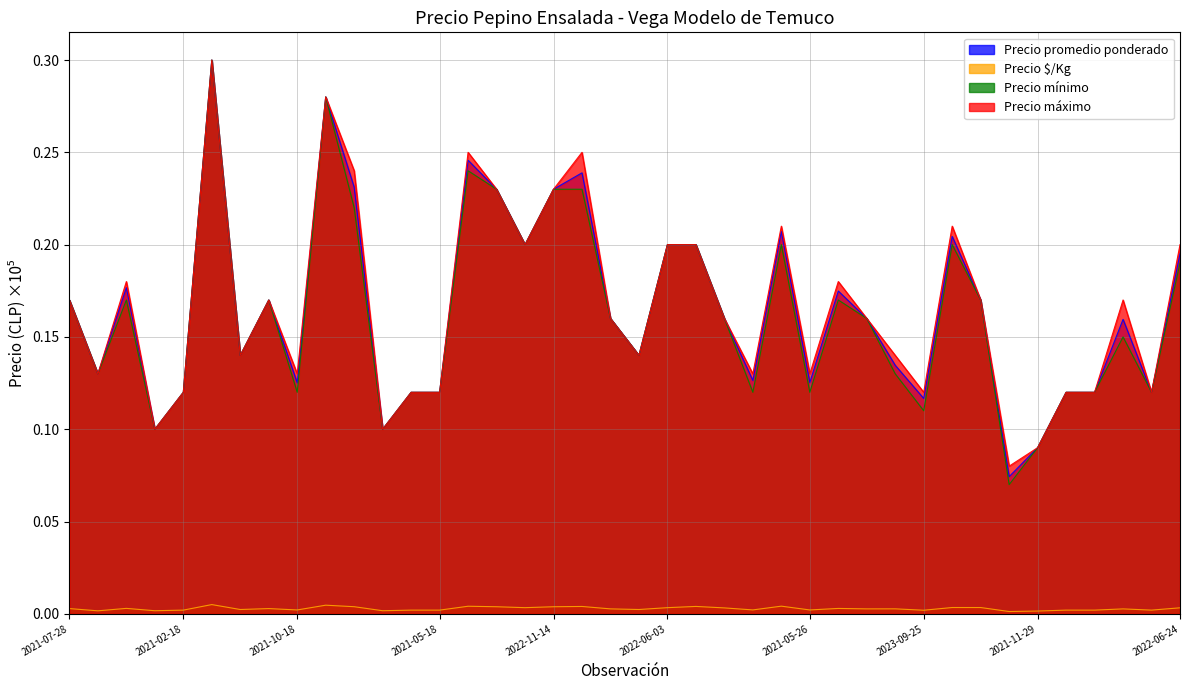

True or false: Precio $/Kg and Precio mínimo intersect in this chart.

False